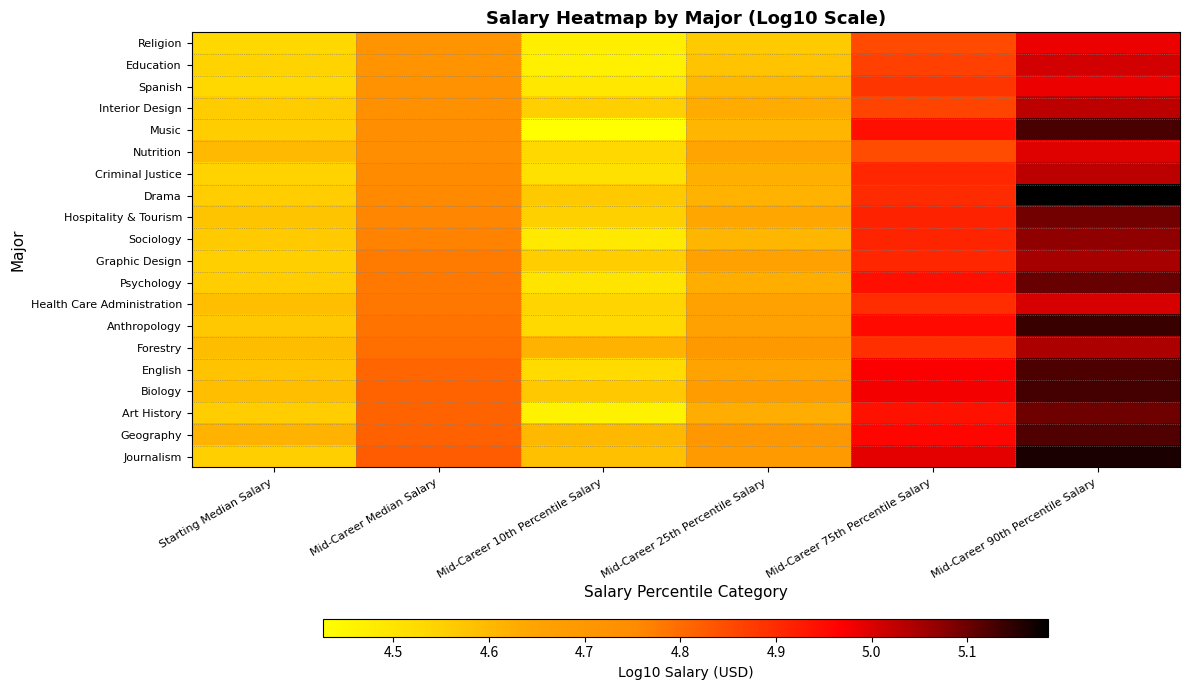

List the labels in order of Health Care Administration value, smallest first.

Mid-Career 10th Percentile Salary, Starting Median Salary, Mid-Career 25th Percentile Salary, Mid-Career Median Salary, Mid-Career 75th Percentile Salary, Mid-Career 90th Percentile Salary